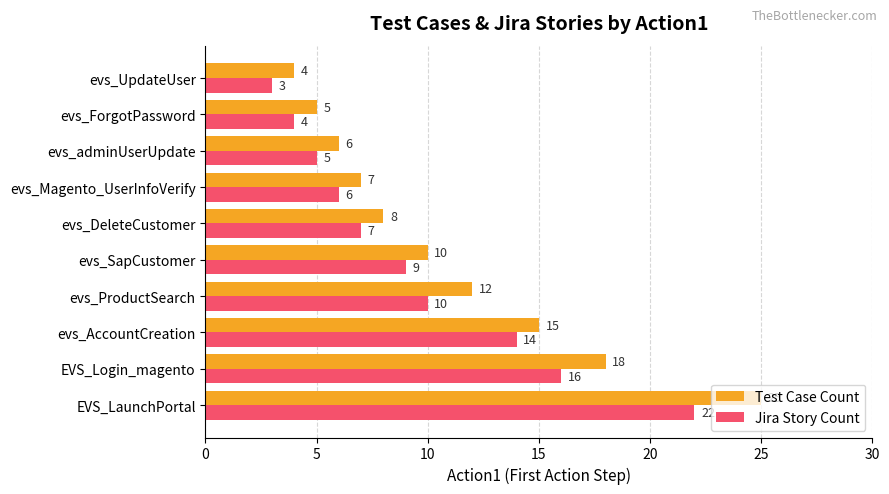

Which series changed the most between EVS_LaunchPortal and evs_ForgotPassword?

Test Case Count